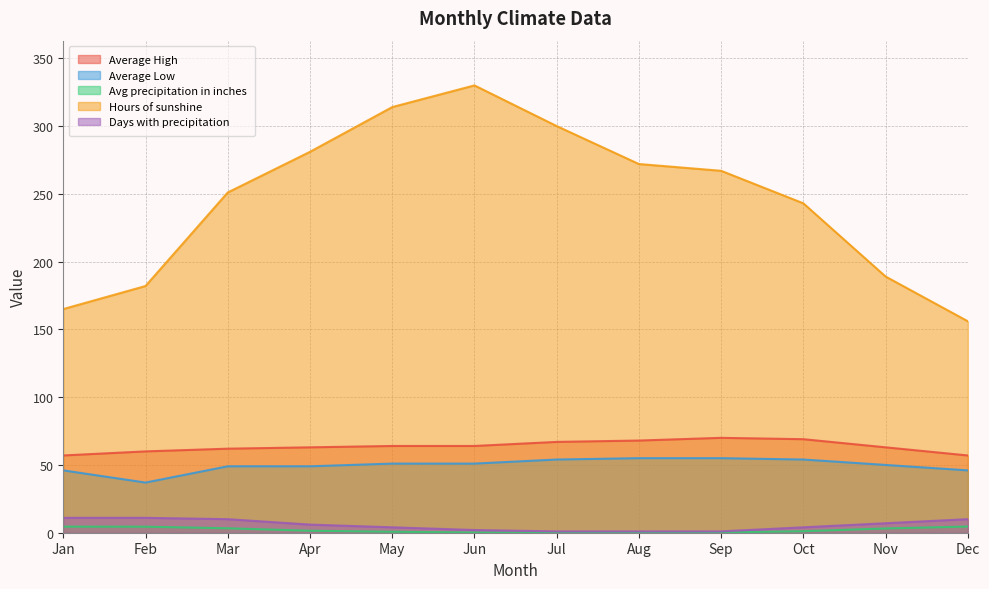

At which category does Average High reach its first local peak?

Sep